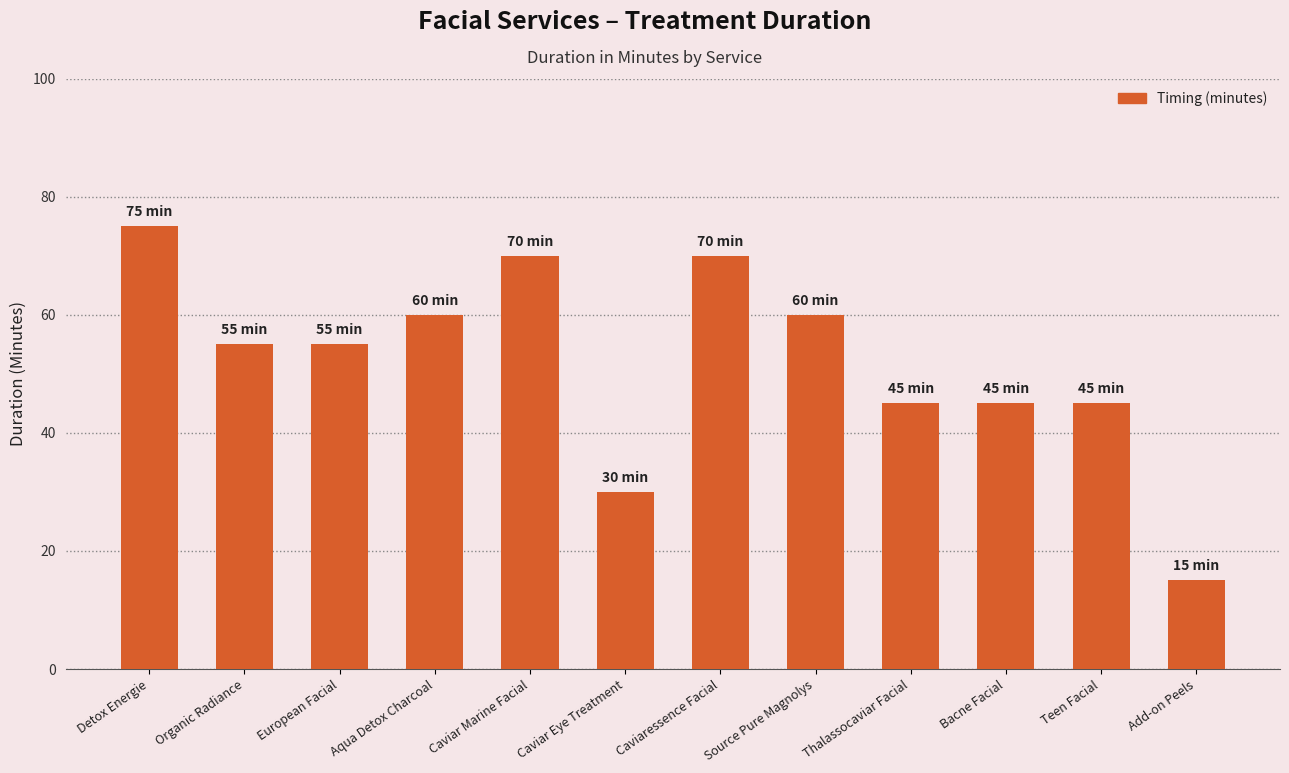

Count the number of data series in this chart.

1